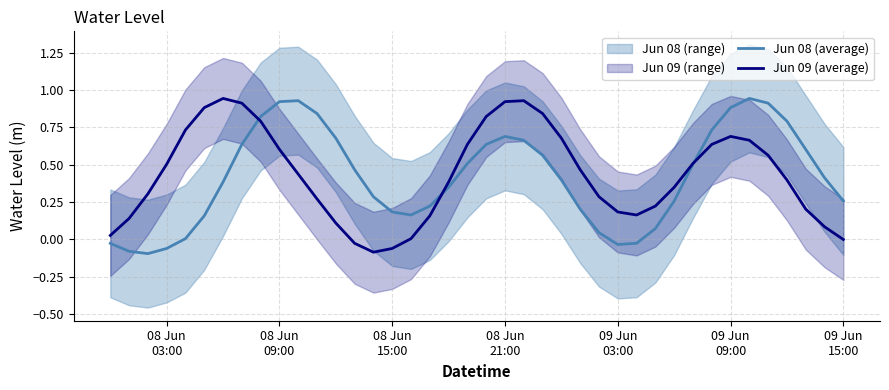

At 08 Jun 09:00, list the series in order from smallest to largest.

Jun 09 (average), Jun 08 (average)